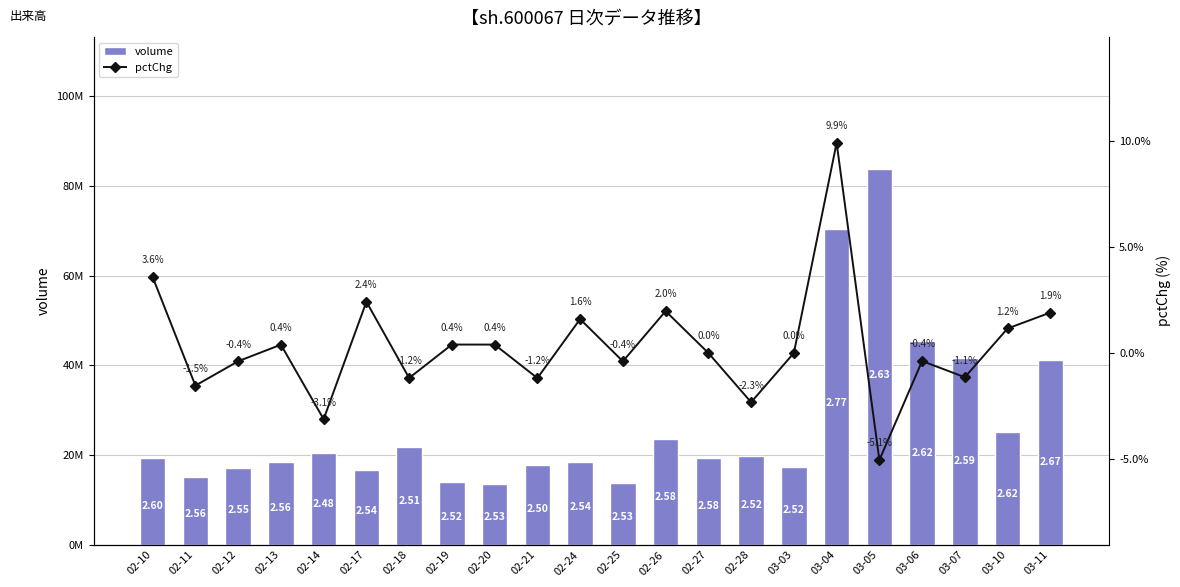

Where does the volume series first go above 19373600?

02-14